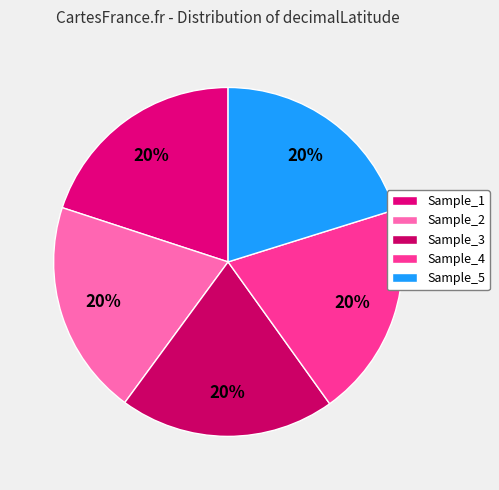

How many slices are in this pie chart?

5